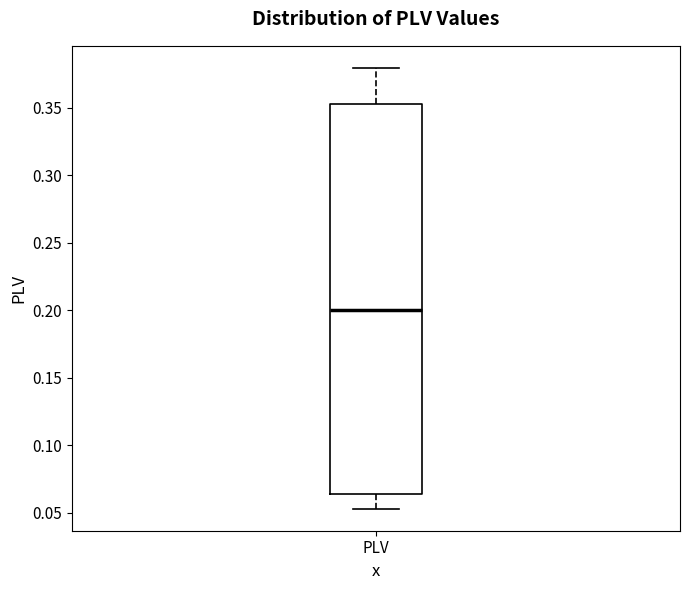

Where is the lower edge of the box for PLV on the y-axis? The values are not printed on the chart, so give them approximately, as read against the axis.

0.065